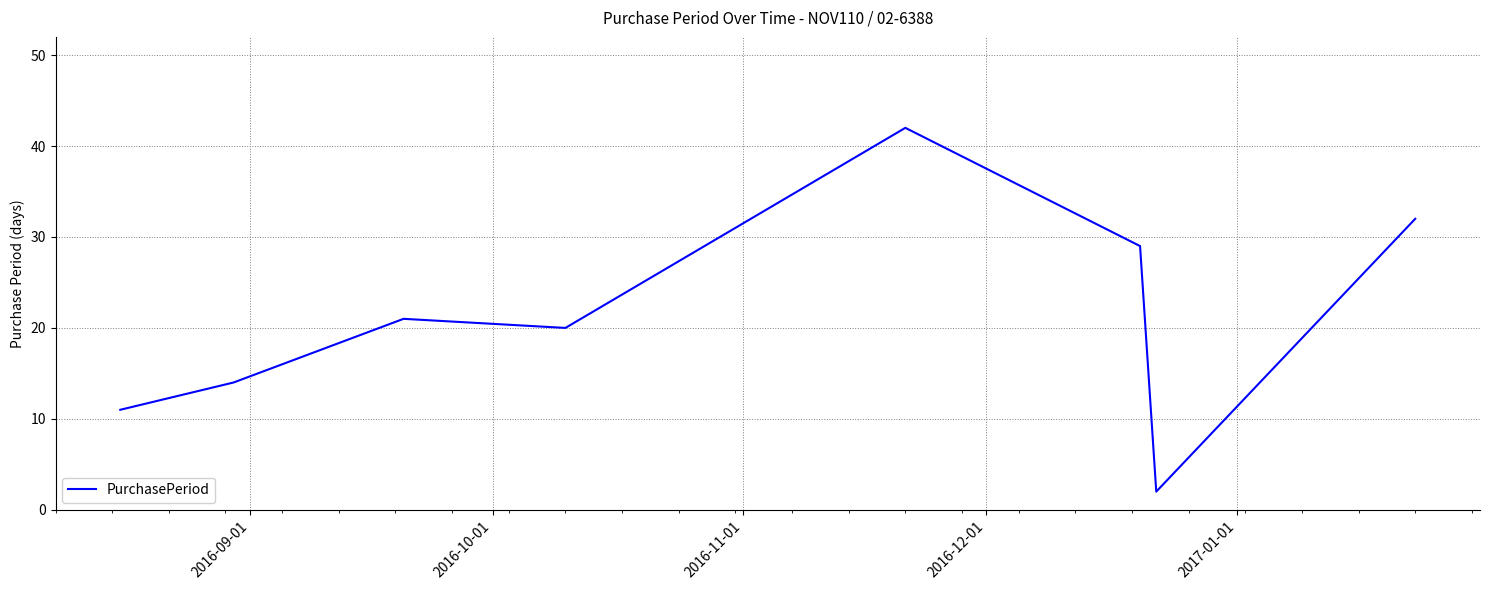

What is the maximum value shown in the chart?

42